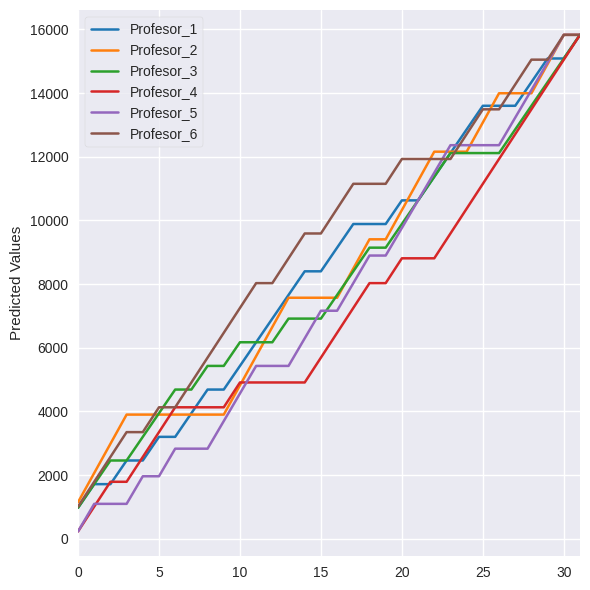

Which series has the largest total across all categories?

Profesor_6